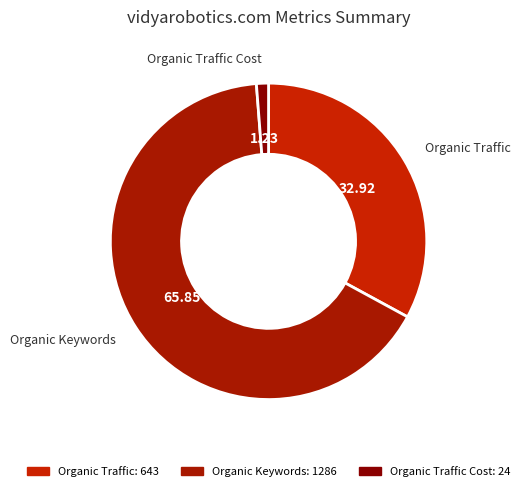

Which slice is the largest?

Organic Keywords